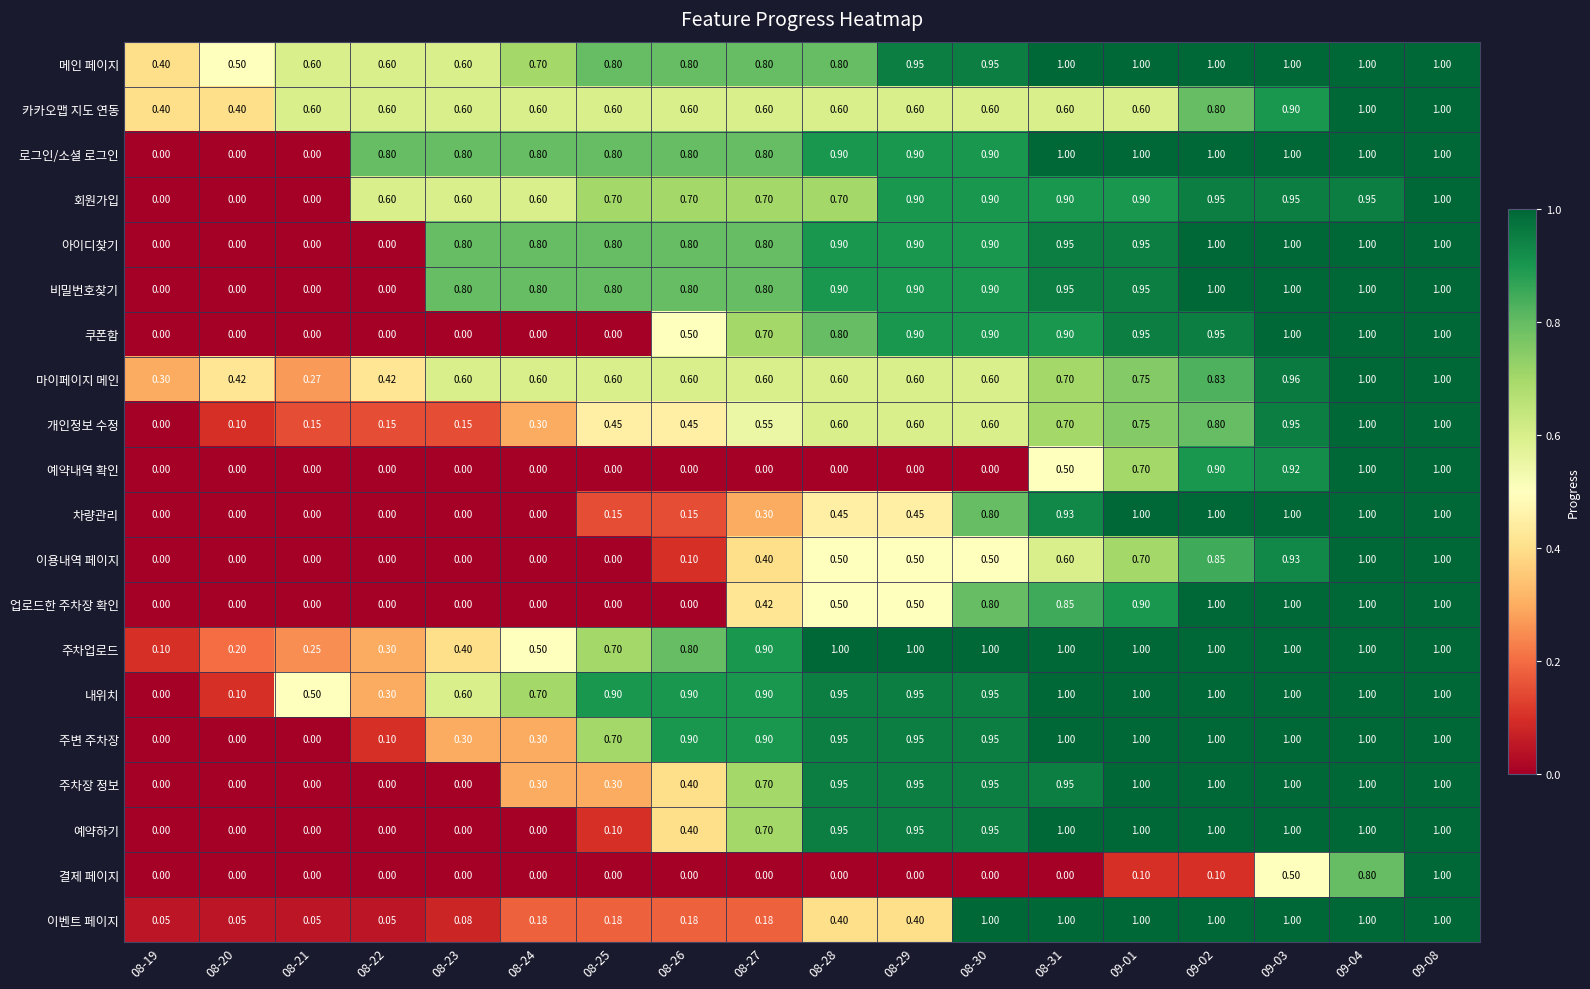

Is the value of 아이디찾기 at 08-30 greater than the value of 마이페이지 메인 at 08-25?

Yes